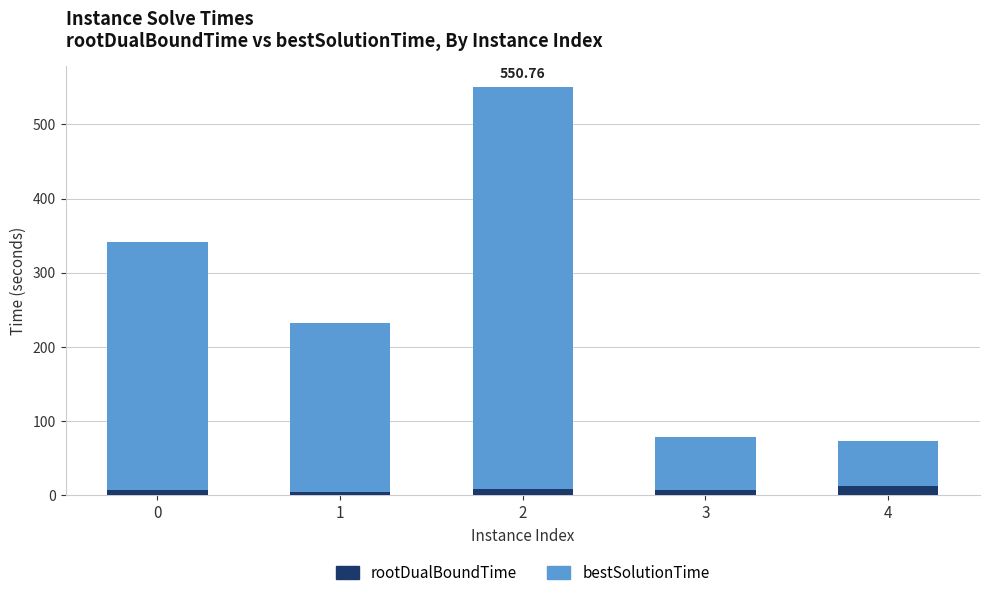

What is the sum of all rootDualBoundTime values?

40.1